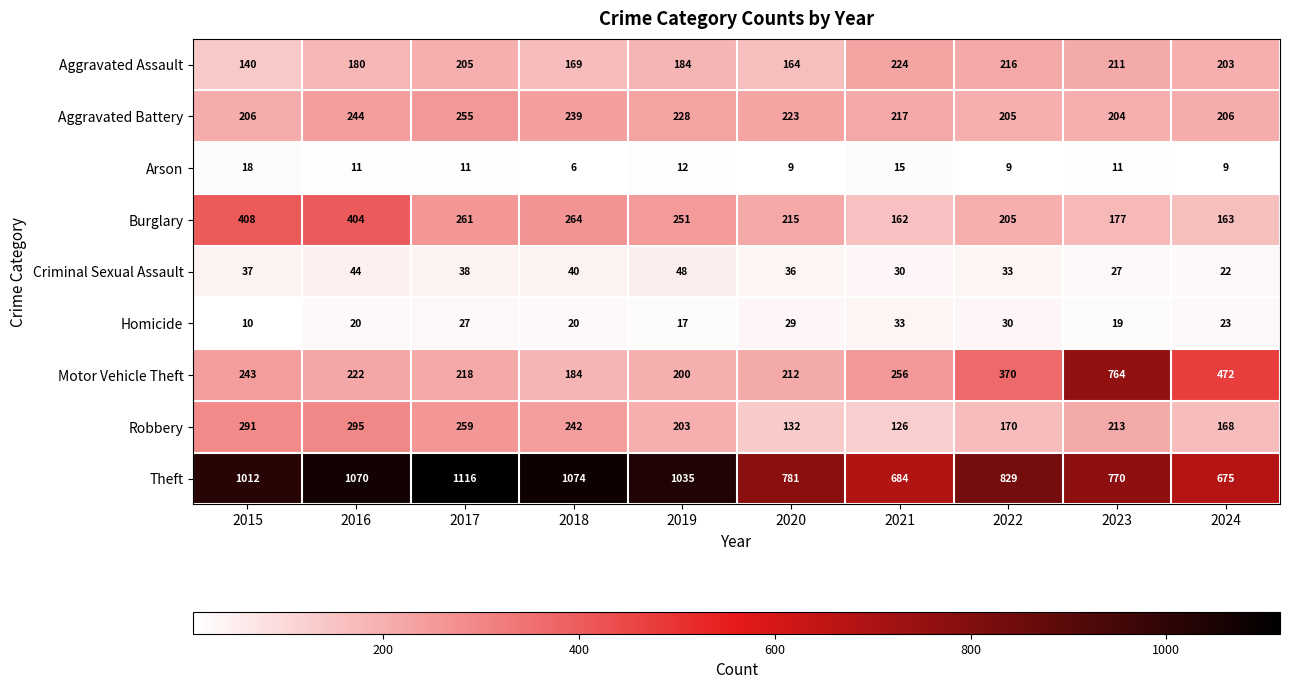

Which series changed the most between 2016 and 2022?

Theft